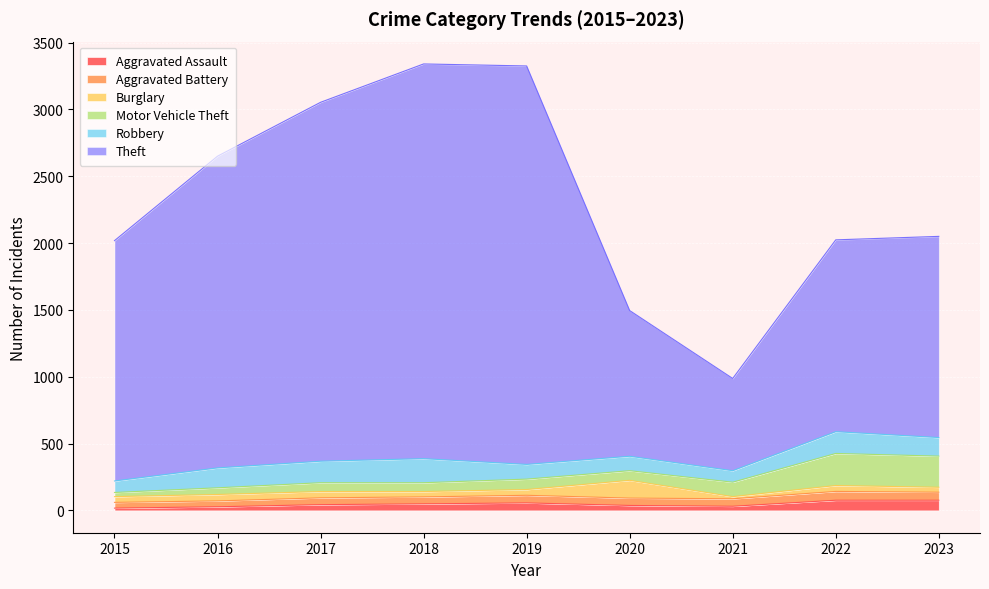

What is the maximum value shown in the chart?

2981